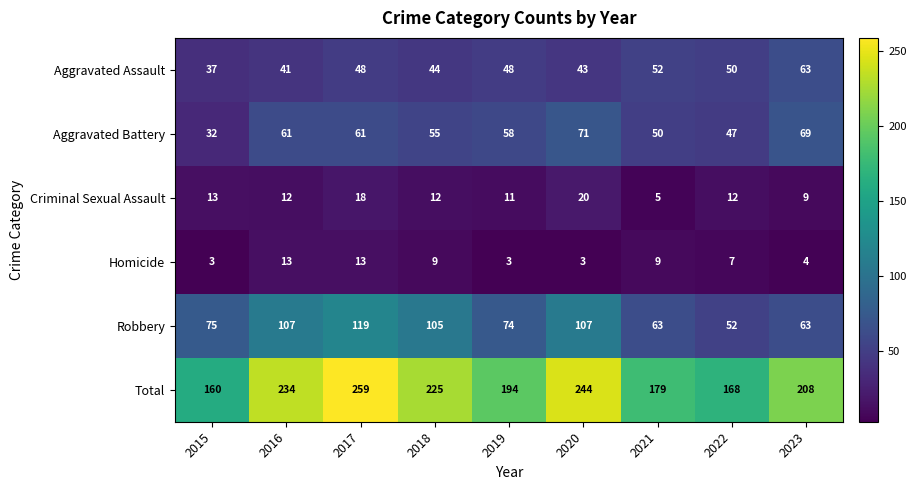

How many series are shown in this chart?

6